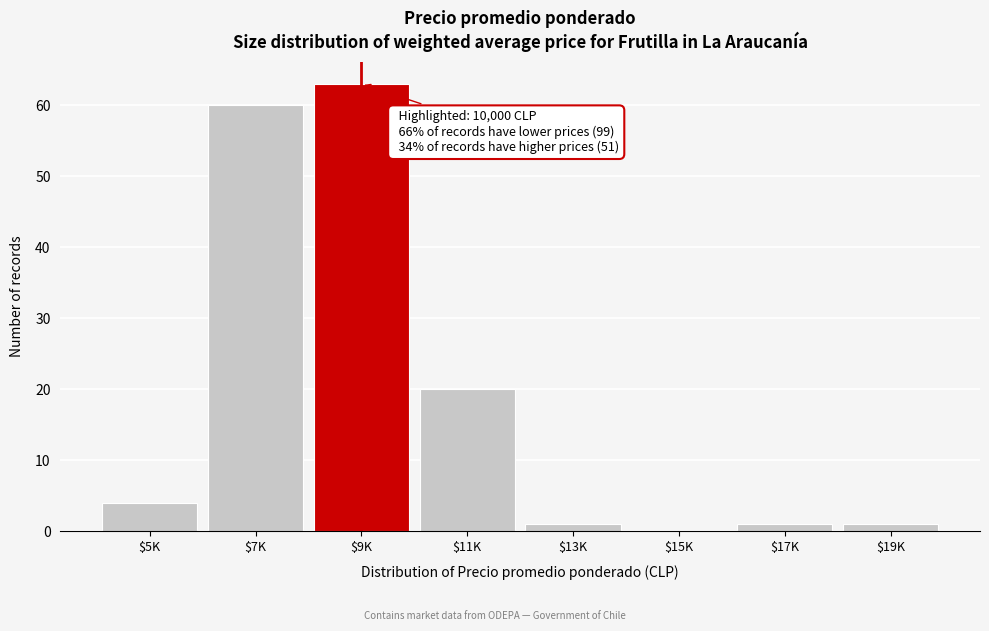

What is the sum of all values?

150